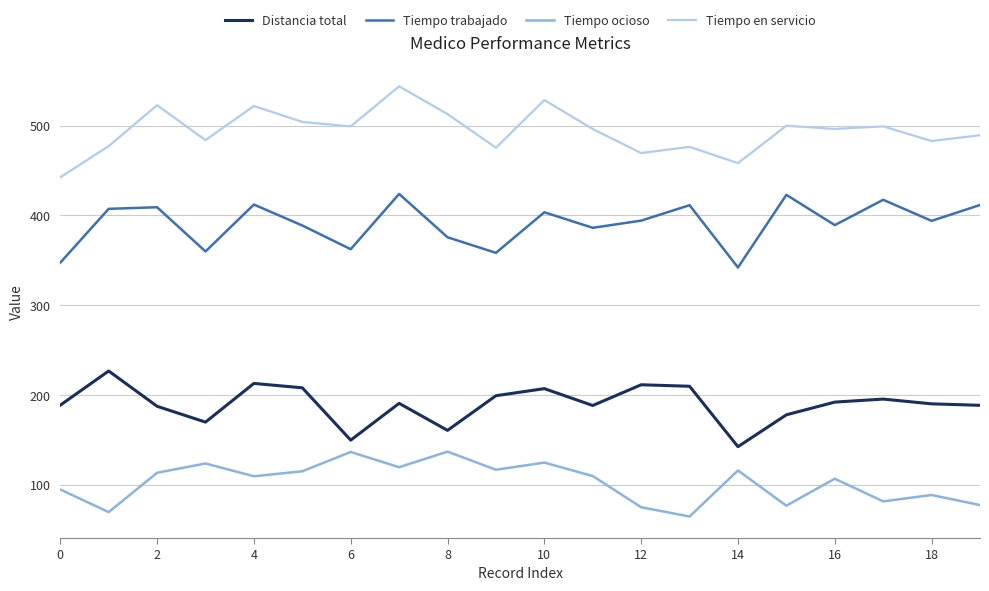

How many series are shown in this chart?

4